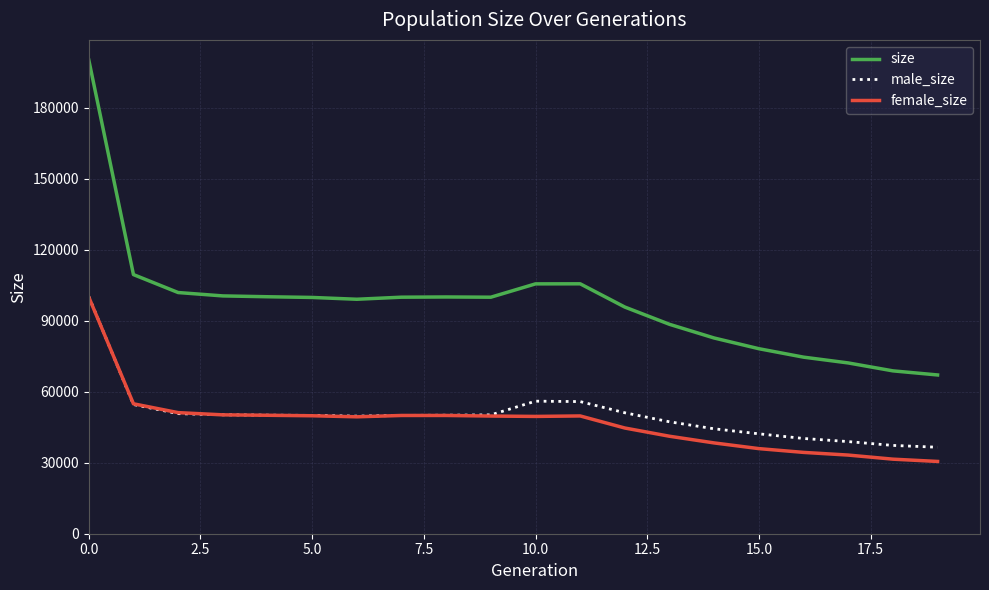

True or false: size and male_size intersect in this chart.

False